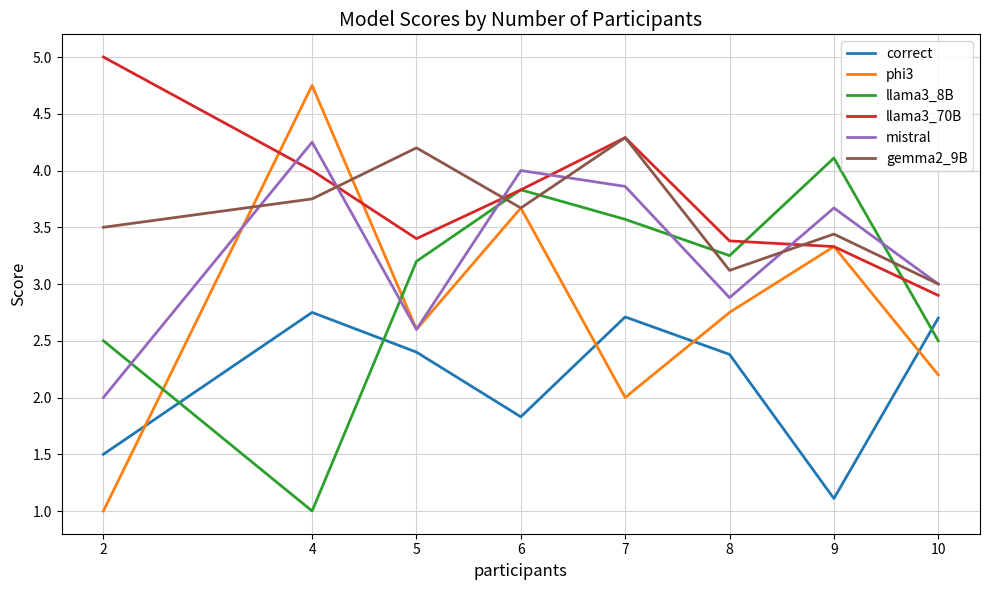

Where does the mistral series first go above 3?

4